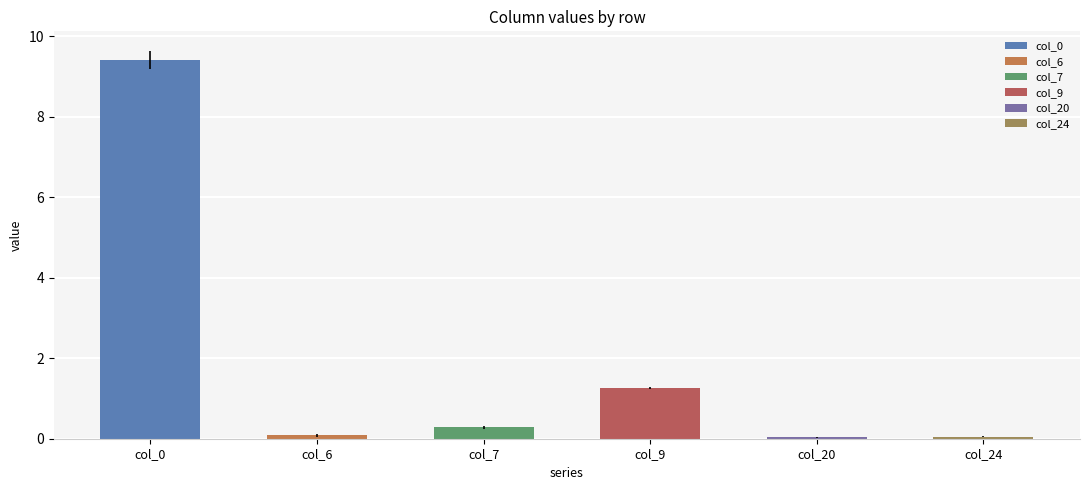

What is the highest value of the col_24 series?

0.1